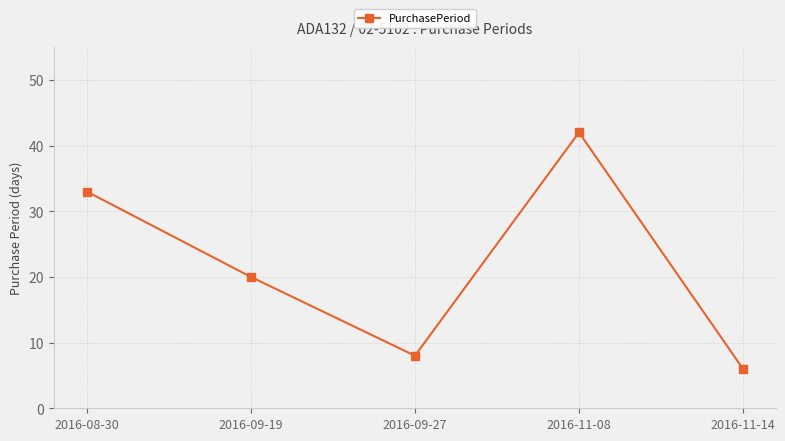

What is the smallest value displayed?

6